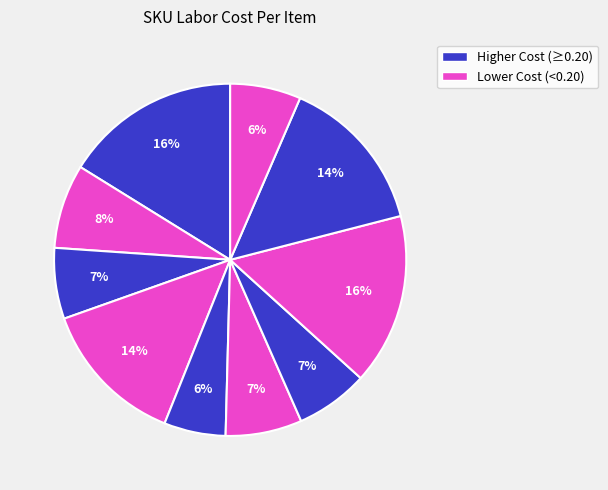

Count the number of slices in the pie.

10